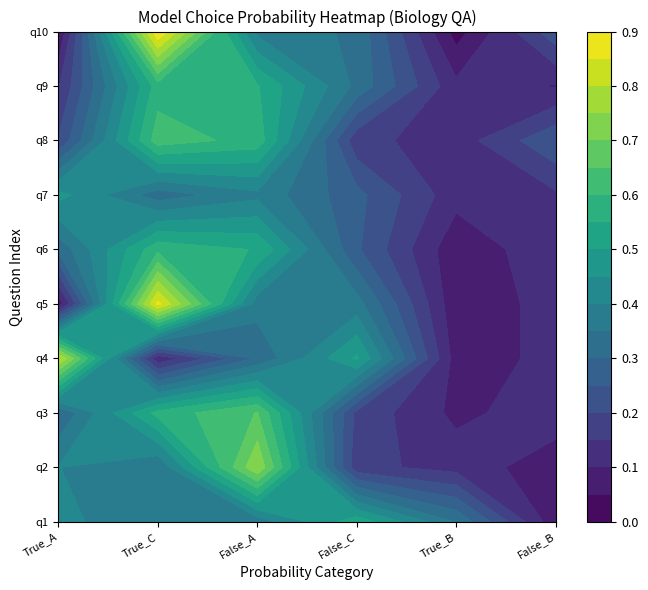

Reading left to right, what are all the values shown in this chart?

True_A: 0.4	0.4	0.3	0.8	0.1	0.3	0.5	0.2	0.1	0.0
True_C: 0.4	0.4	0.6	0.1	0.9	0.6	0.3	0.6	0.6	0.9
False_A: 0.4	0.7	0.7	0.3	0.4	0.5	0.4	0.6	0.6	0.4
False_C: 0.5	0.2	0.2	0.5	0.4	0.3	0.3	0.2	0.3	0.3
True_B: 0.3	0.1	0.1	0.1	0.1	0.1	0.1	0.1	0.1	0.0
False_B: 0.1	0.1	0.1	0.1	0.1	0.1	0.1	0.2	0.1	0.2